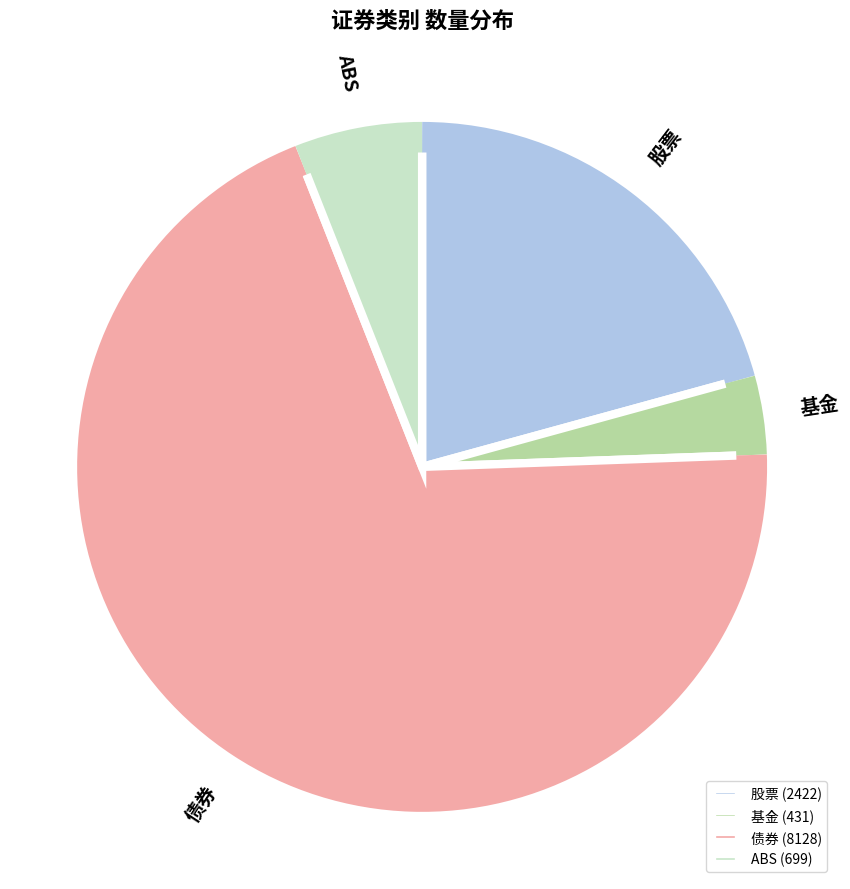

Is the sum of 股票 and ABS greater than half?

No